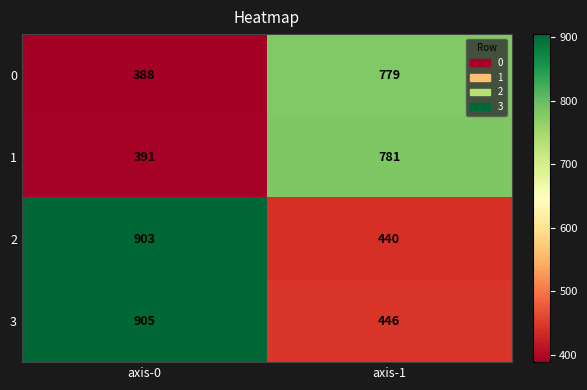

List the series in order of their peak value, lowest first.

0, 1, 2, 3